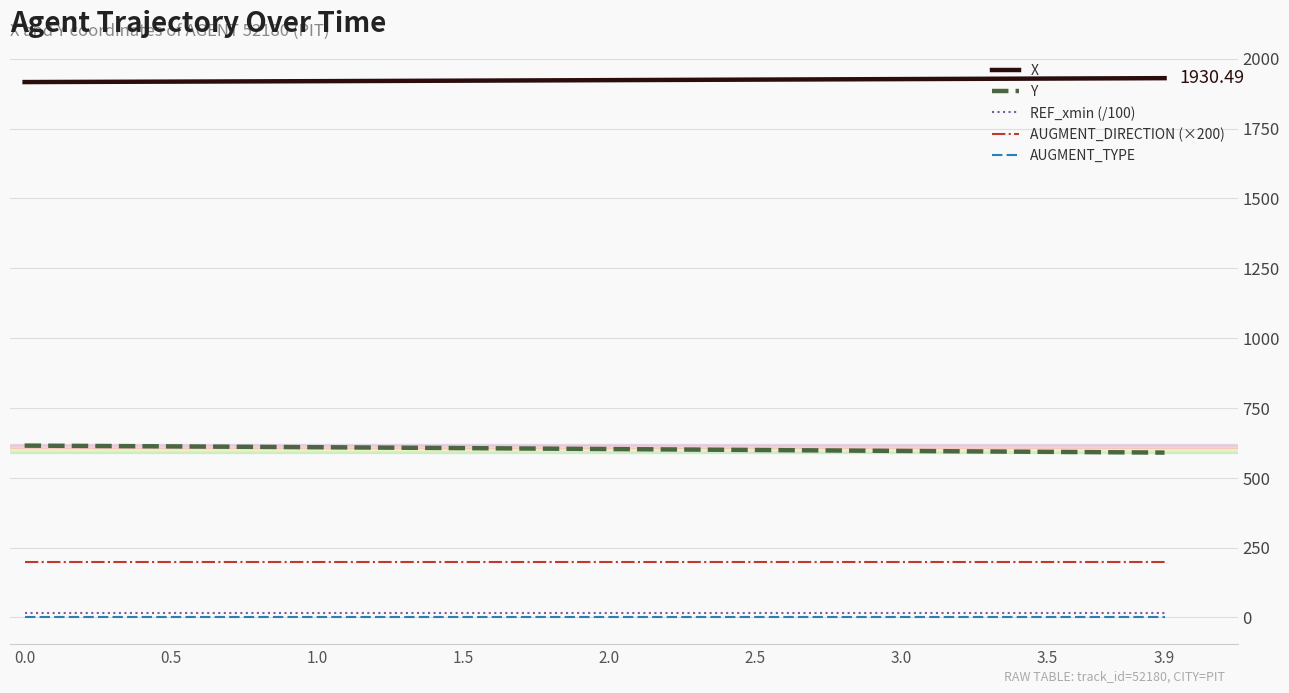

True or false: Y has a value of 615.1 at 0.0.

True